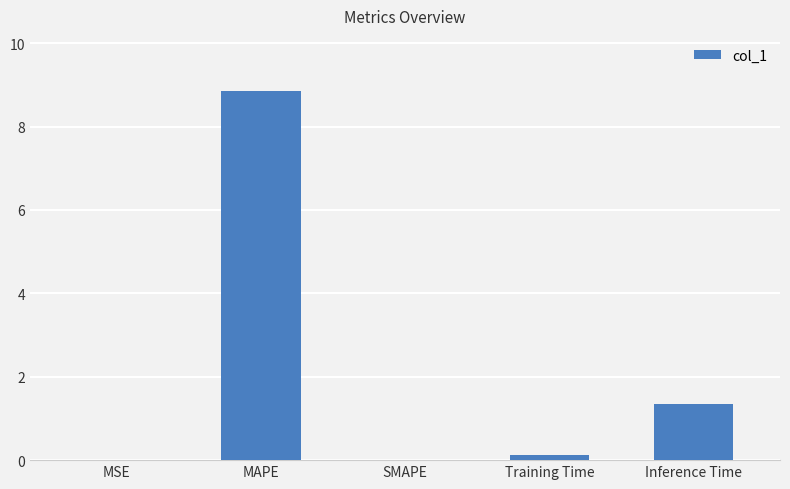

Between MSE and MAPE, which is larger?

MAPE